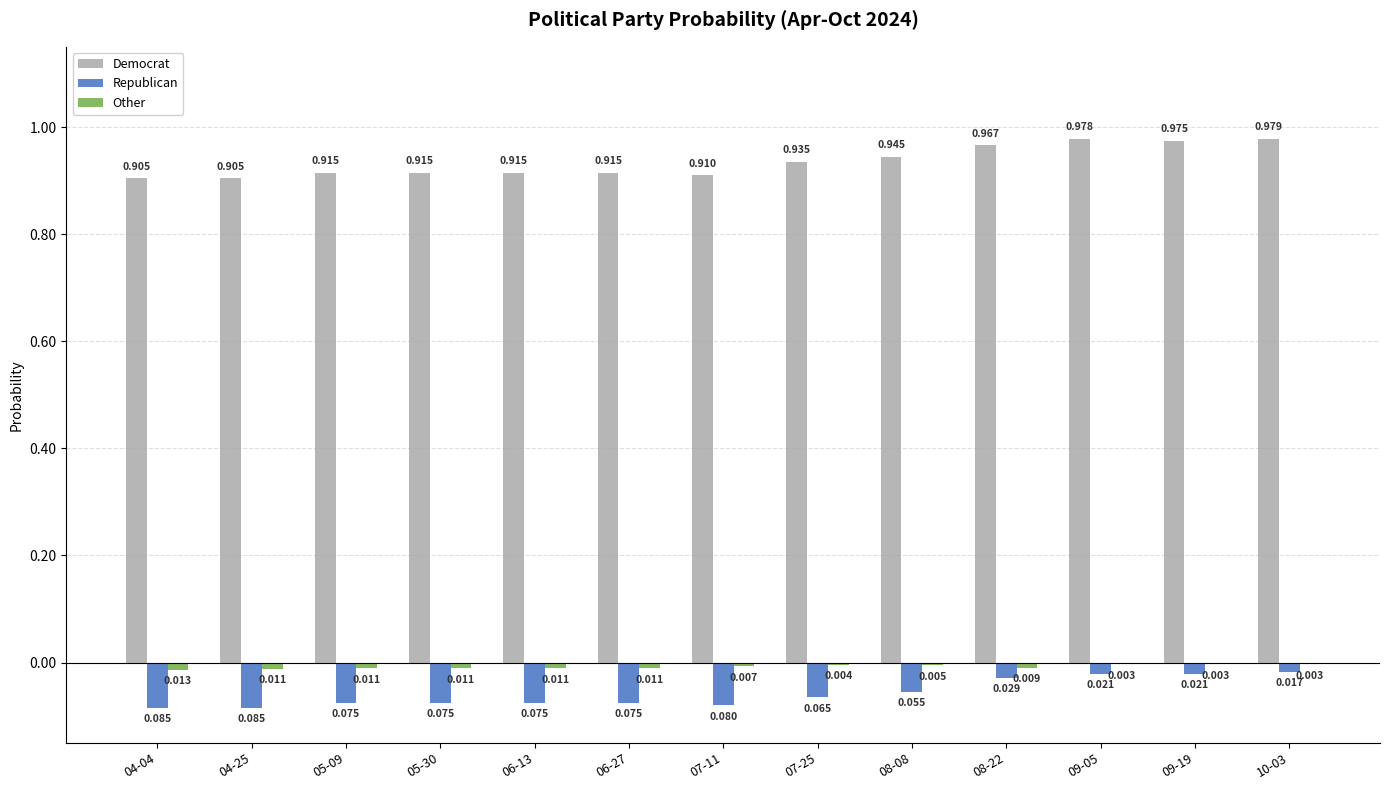

Which series has the largest total across all categories?

Democrat